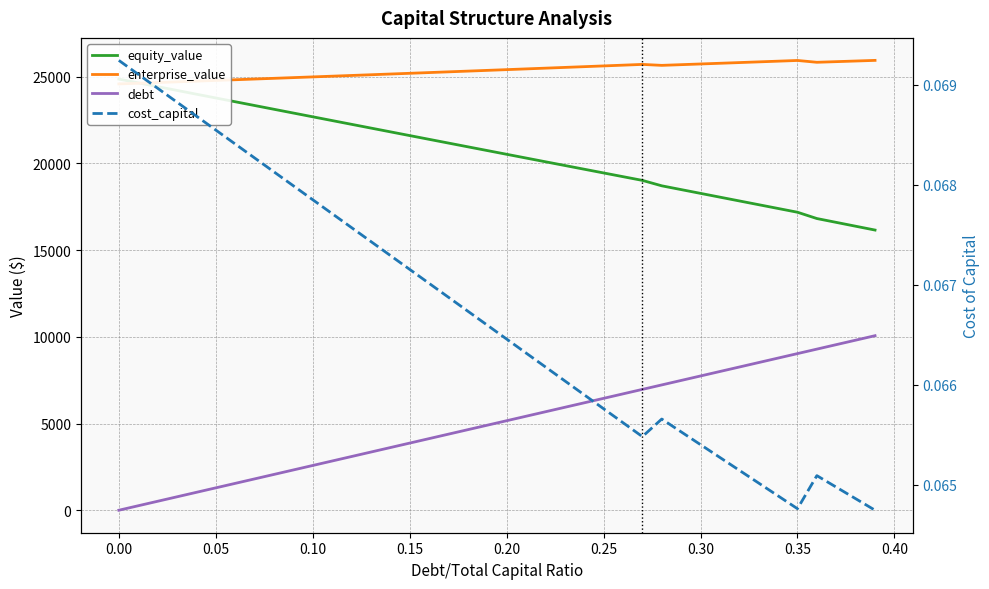

Between which two adjacent categories do equity_value and enterprise_value first intersect?

0.00 and 0.05